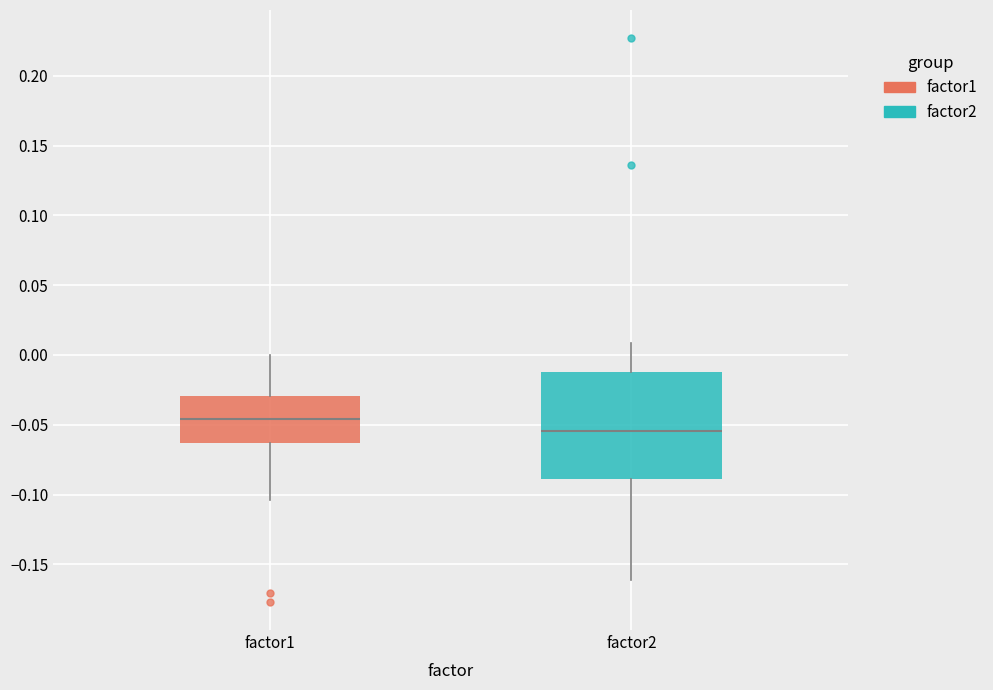

Reading left to right, transcribe this box plot: for each box, give where its median line is, the range the box spans, and where its two whiskers end, as read against the y-axis. The values are not printed on the chart, so give them approximately, as read against the axis.

factor1: median -0.045, box -0.065 to -0.030, whiskers -0.105 to 0.000
factor2: median -0.055, box -0.090 to -0.010, whiskers -0.160 to 0.010